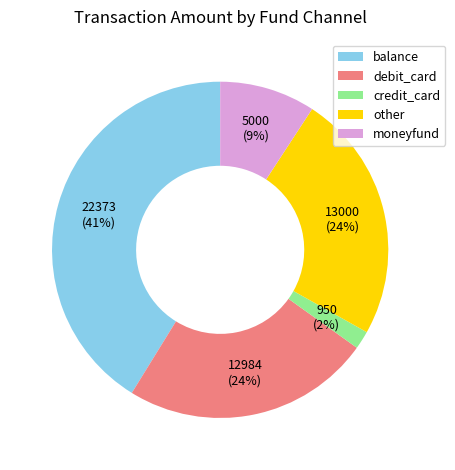

How many segments does this pie chart have?

5